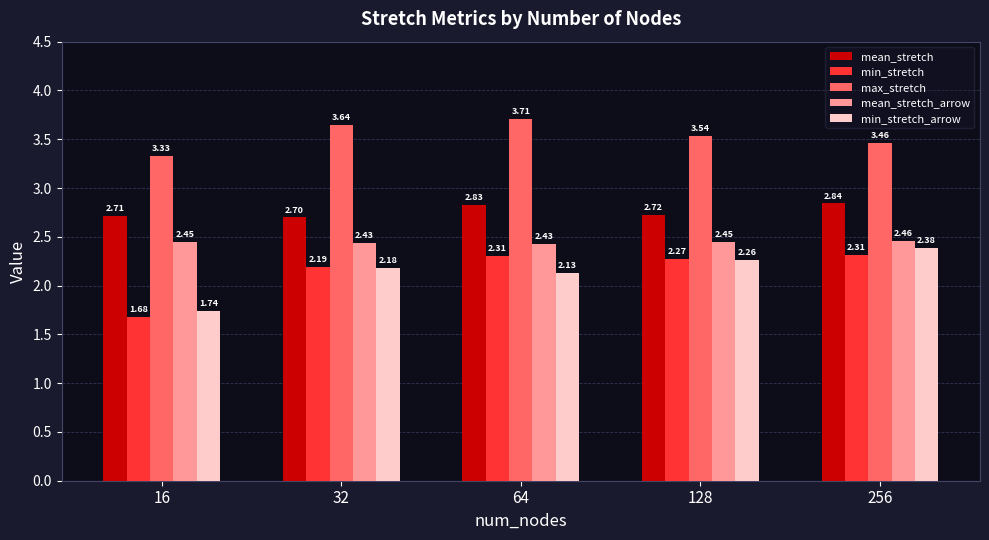

What is the spread (max minus min) of values at 256?

1.2